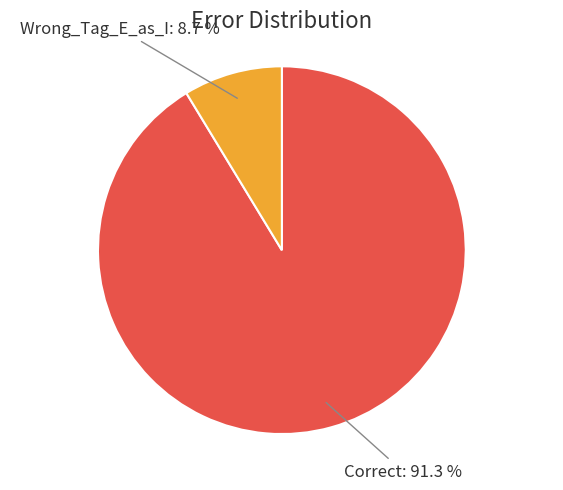

The Correct slice represents 91% of the pie. True or false?

True